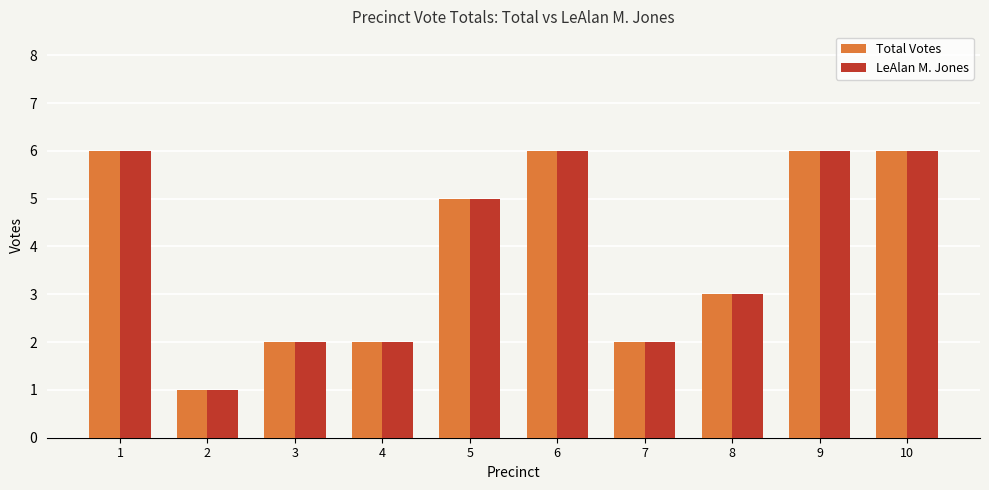

Count the number of categories in the chart.

10